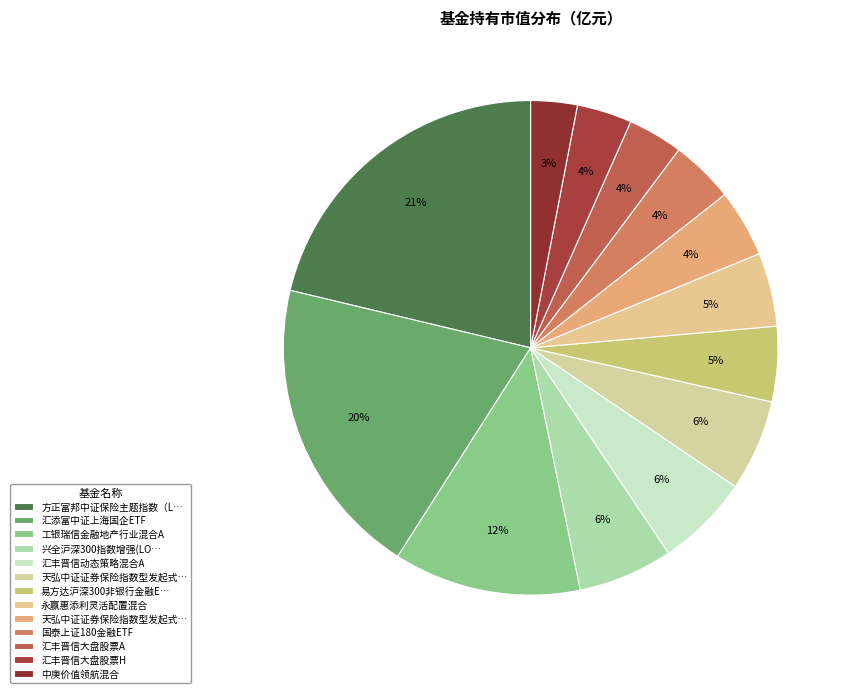

How many slices are in this pie chart?

13